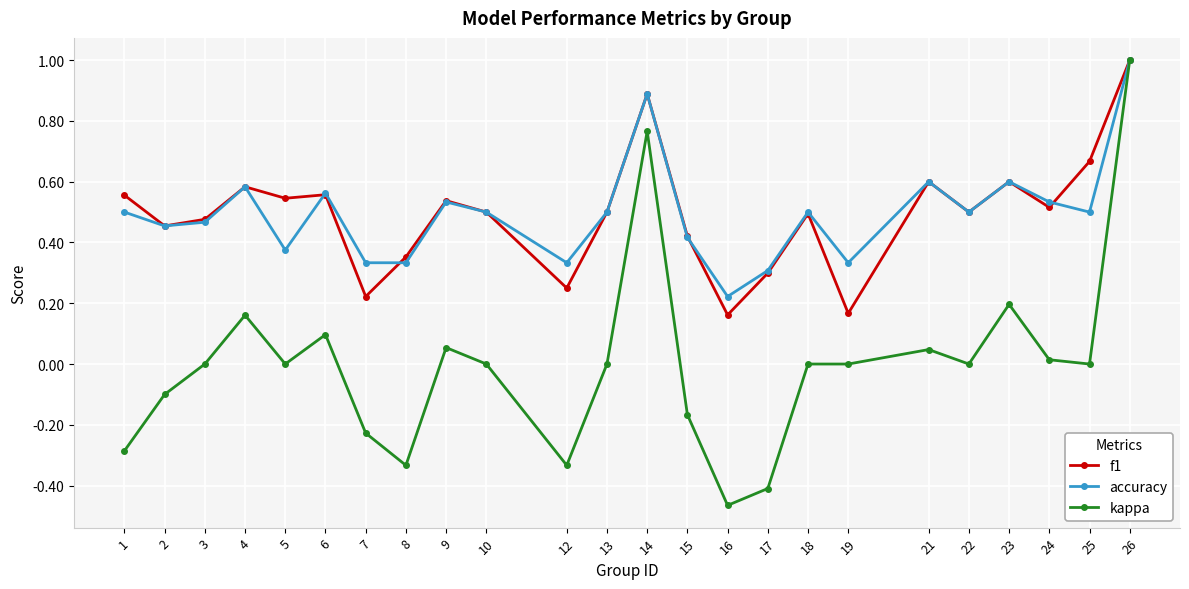

Is the value of accuracy at 25 greater than the value of kappa at 19?

Yes